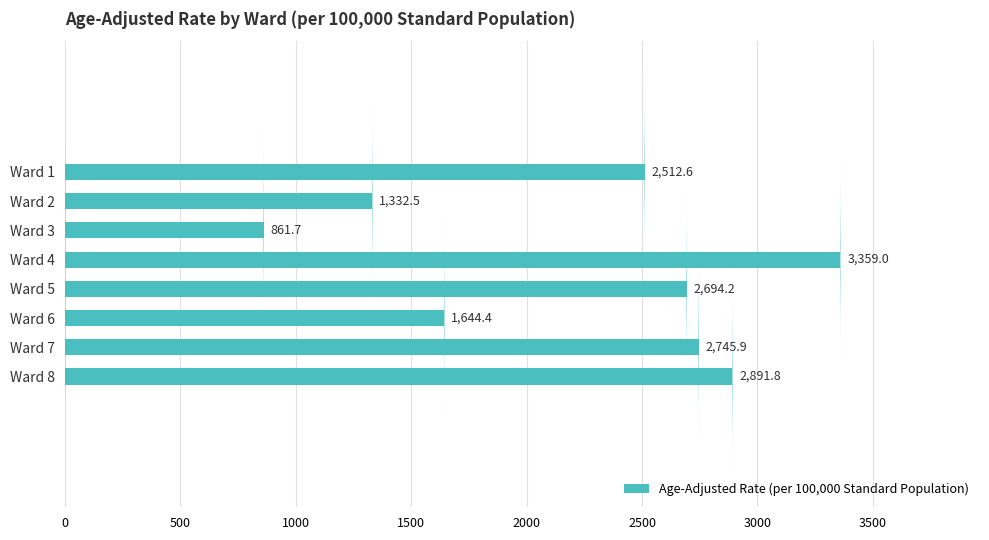

Reading bottom to top, list all the values displayed in this chart.

Ward 8=2891.8	Ward 7=2745.9	Ward 6=1644.4	Ward 5=2694.2	Ward 4=3359.0	Ward 3=861.7	Ward 2=1332.5	Ward 1=2512.6